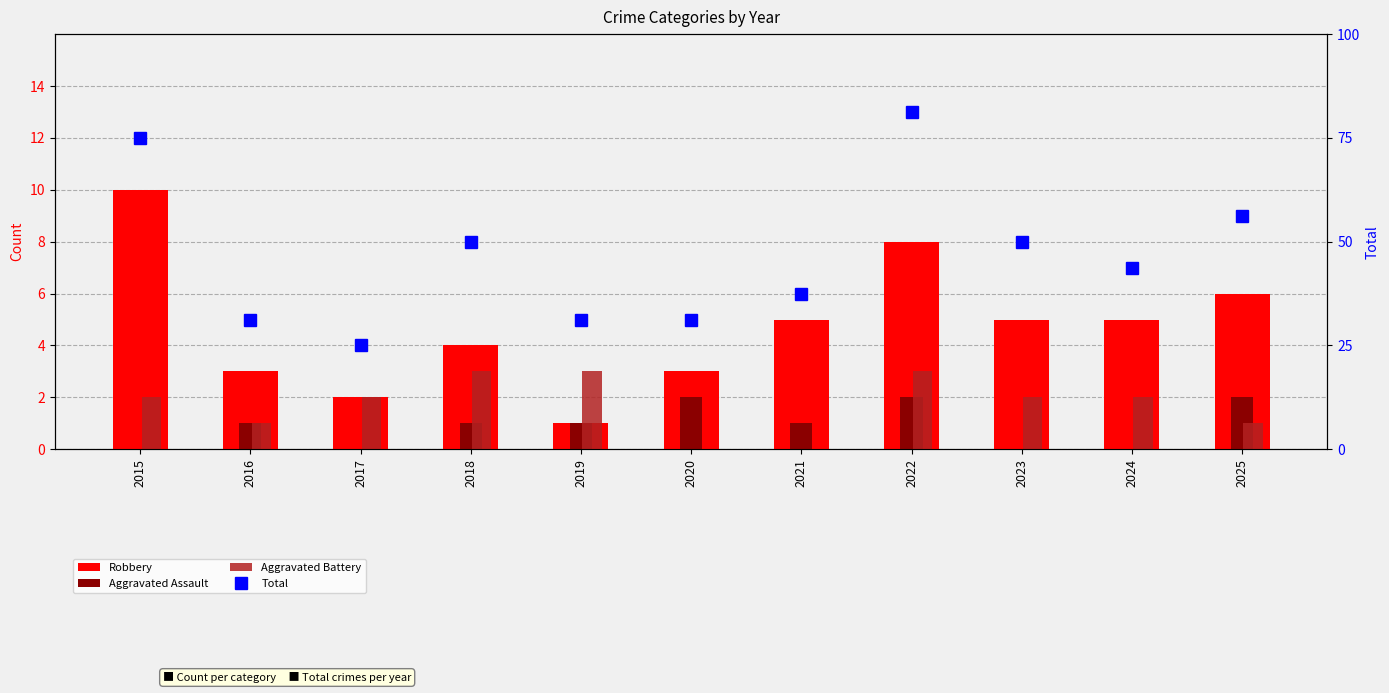

What is the average value of the Total series?

7